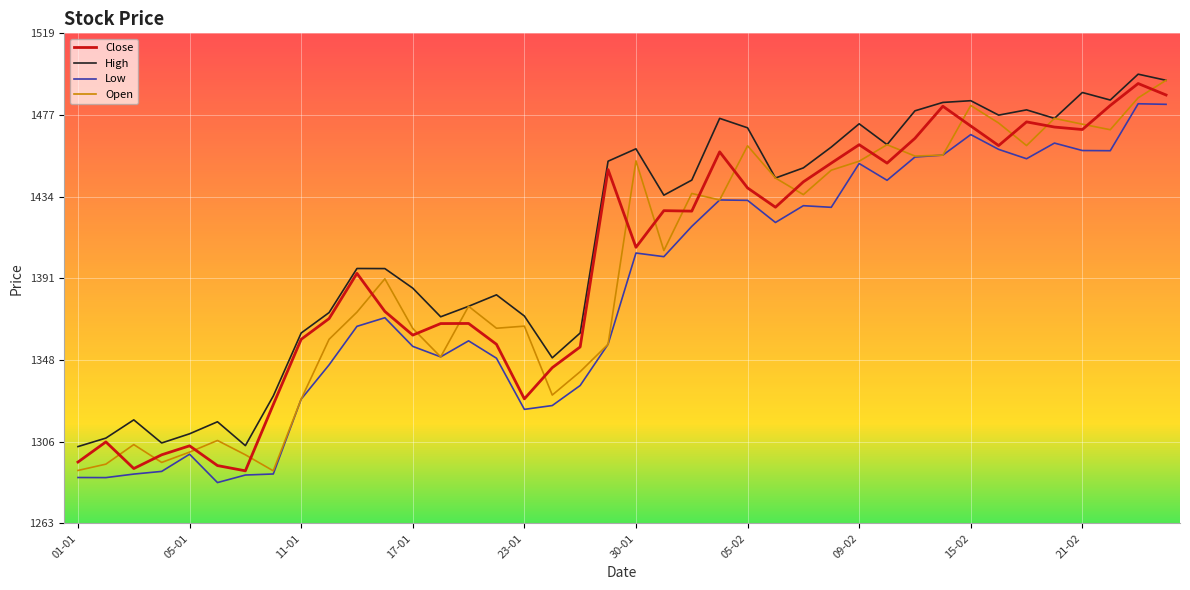

What is the lowest value of the Open series?

1290.3